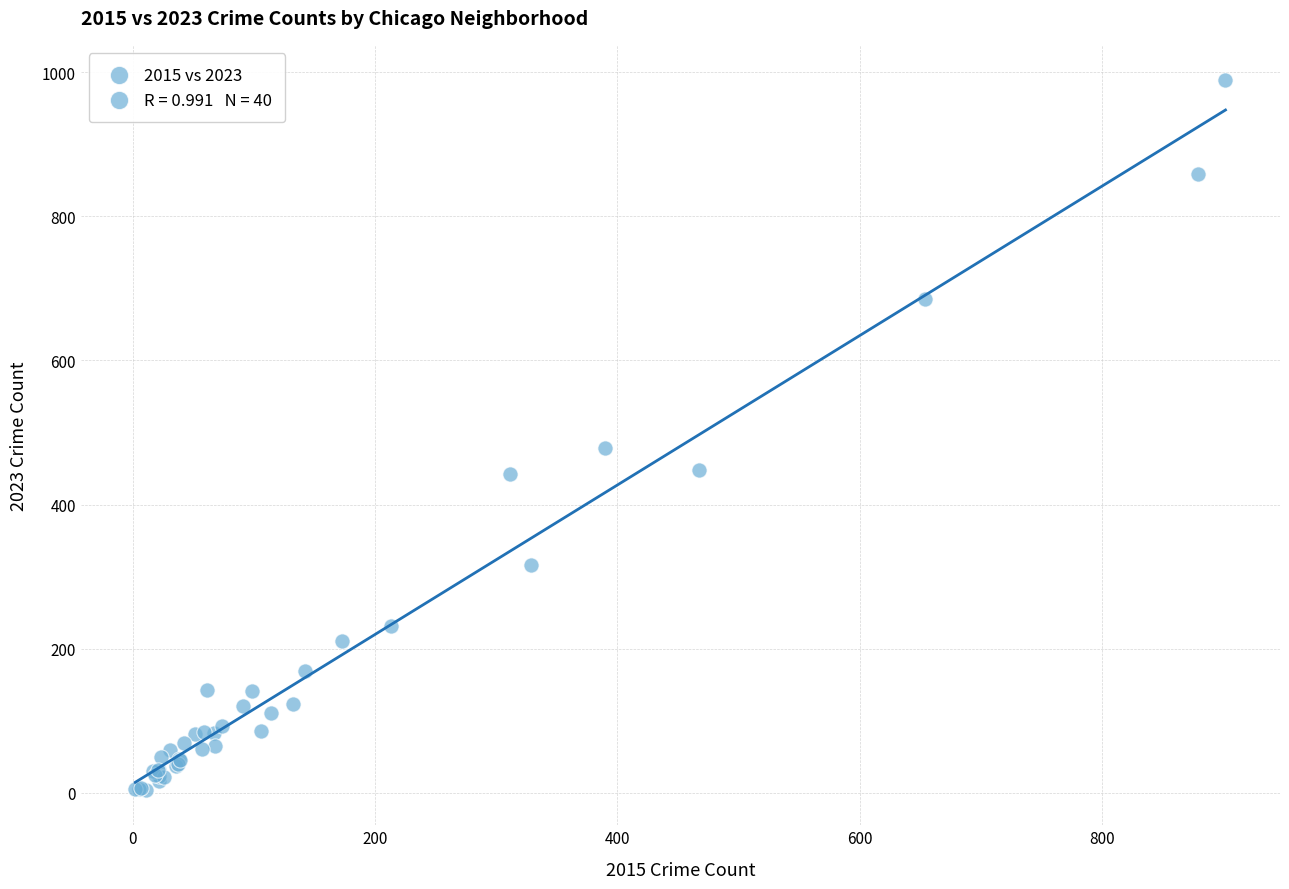

What Y value in the scatter plot is closest to 496?

479